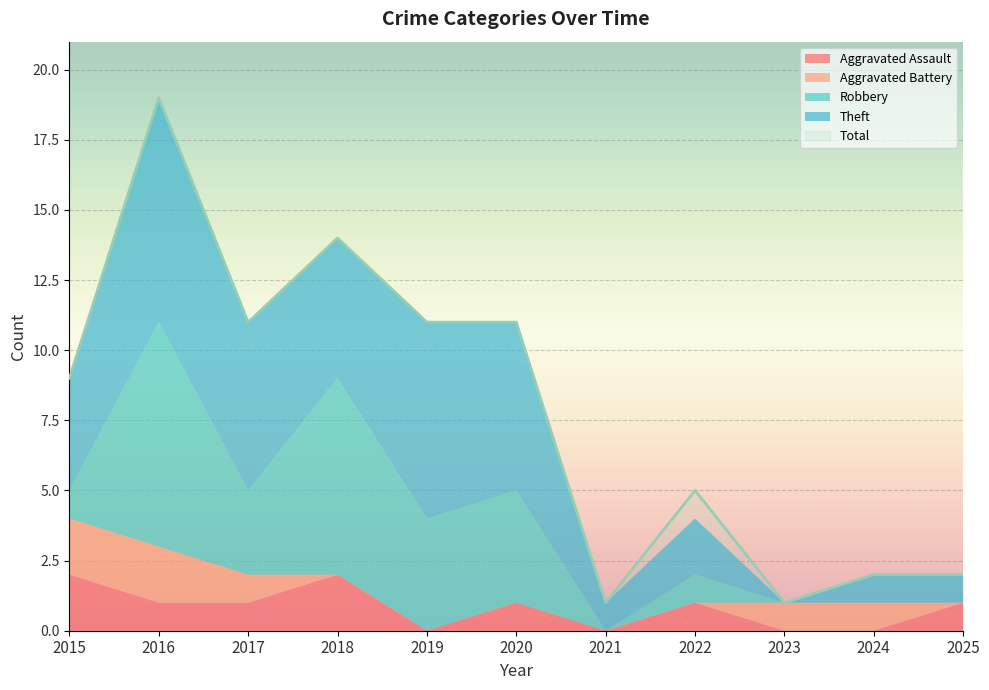

What is the difference between the maximum and minimum values in the Aggravated Assault series?

2